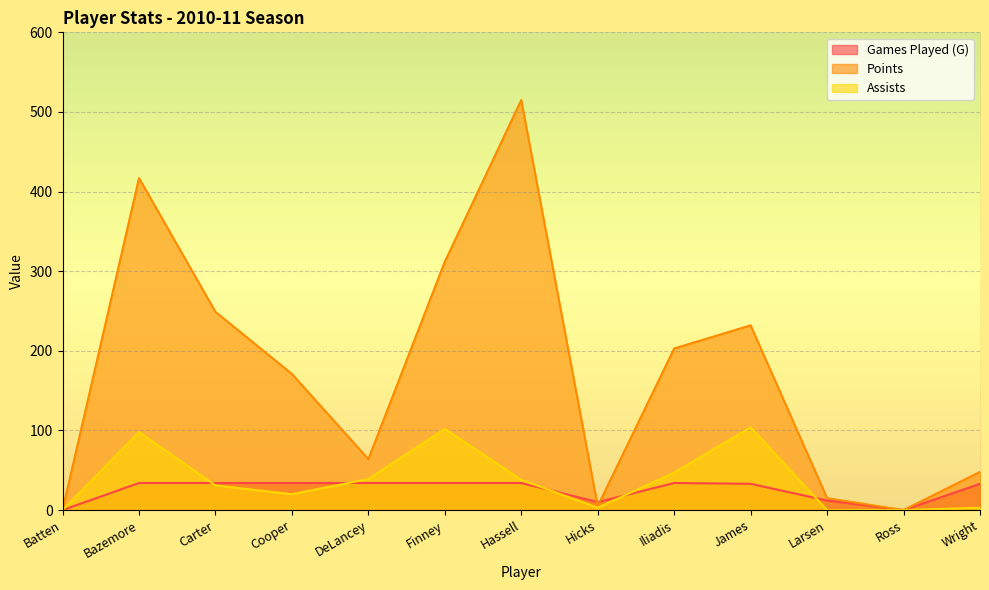

Reading left to right, what are all the values shown in this chart?

Games Played (G): Batten=0	Bazemore=34	Carter=34	Cooper=34	DeLancey=34	Finney=34	Hassell=34	Hicks=10	Iliadis=34	James=33	Larsen=12	Ross=0	Wright=33
Points: Batten=0	Bazemore=417	Carter=249	Cooper=171	DeLancey=64	Finney=312	Hassell=515	Hicks=5	Iliadis=203	James=232	Larsen=15	Ross=0	Wright=48
Assists: Batten=0	Bazemore=98	Carter=31	Cooper=20	DeLancey=39	Finney=102	Hassell=38	Hicks=3	Iliadis=47	James=104	Larsen=0	Ross=0	Wright=3